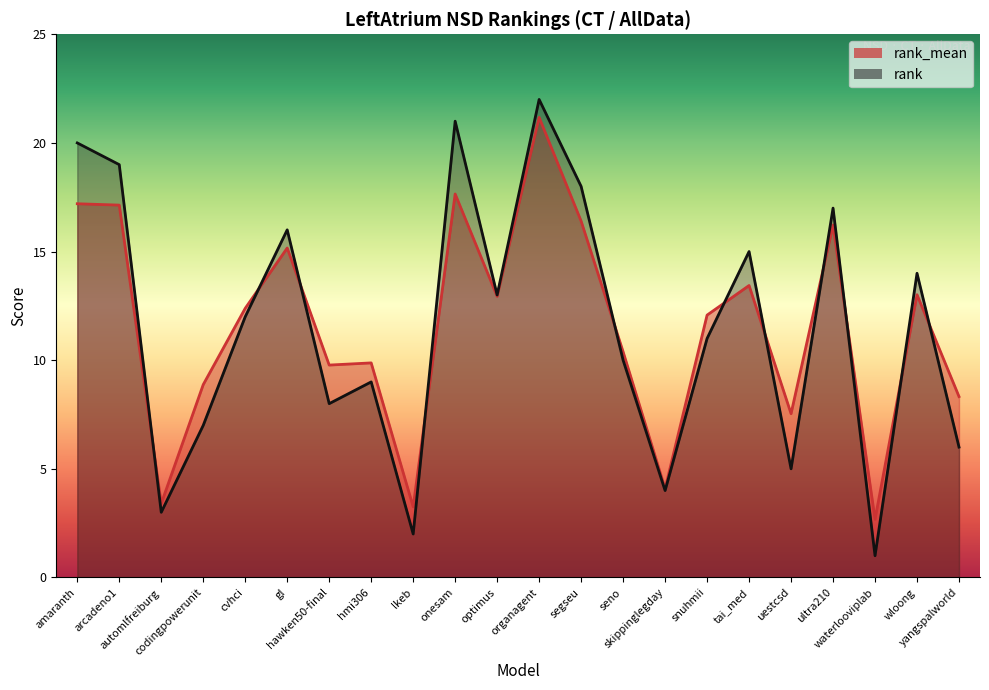

True or false: rank_mean has a value of 24.9 at amaranth.

False